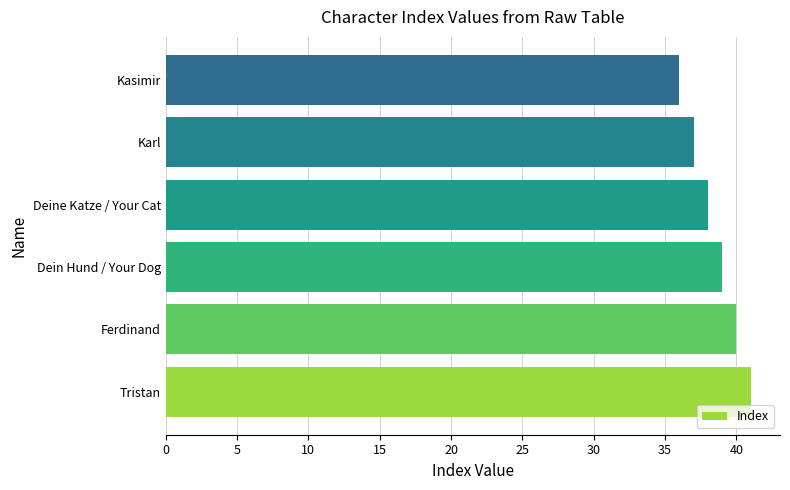

Is it true that the value at Kasimir is 49?

False